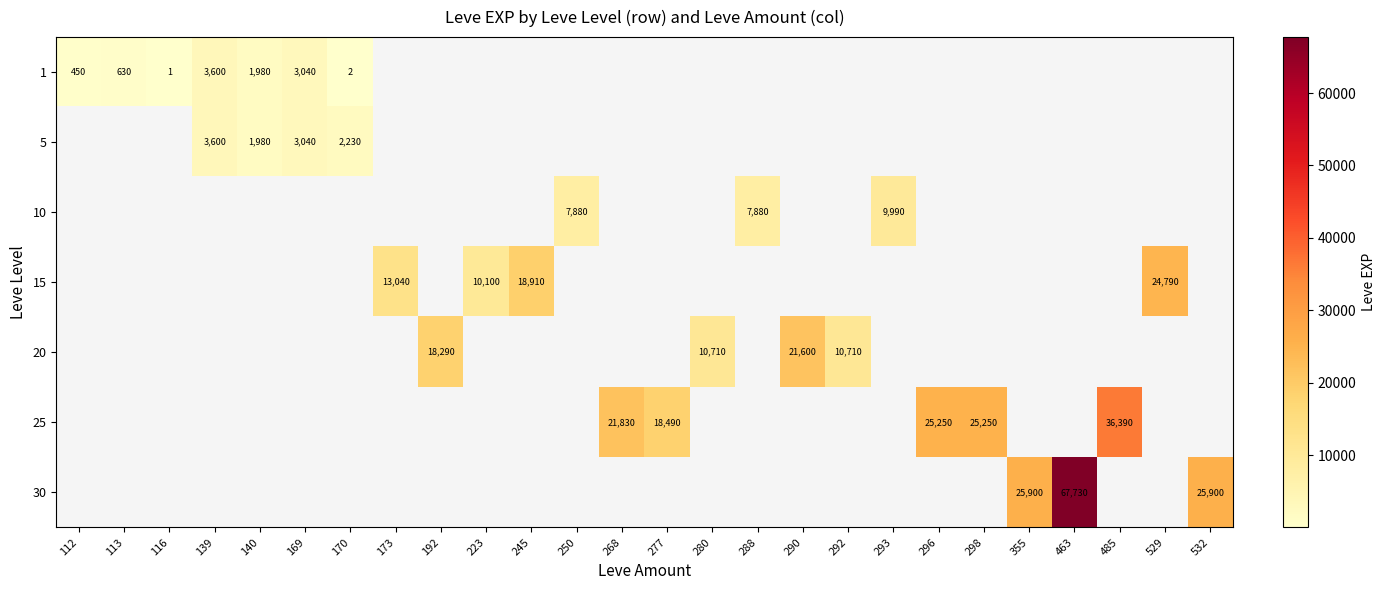

The value of 30 at 355 is 25900. True or false?

True